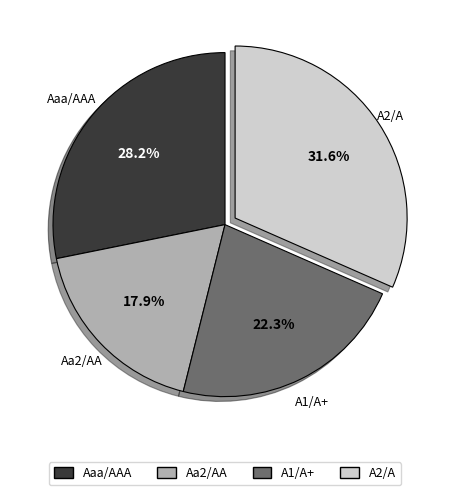

What percentage is NOT represented by A2/A?

68.4%